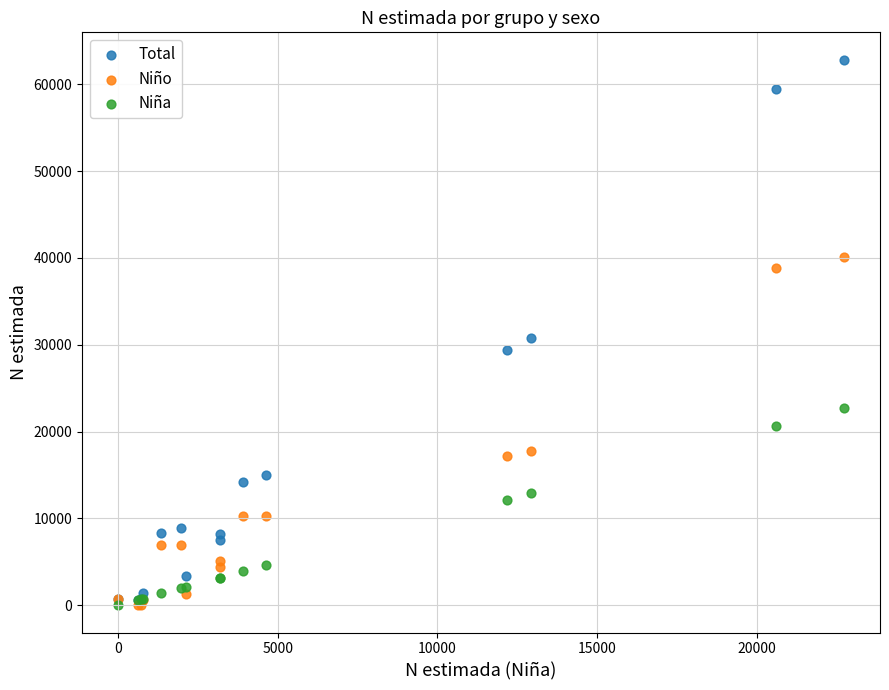

In the Total series, what Y value is closest to 31731?

30738